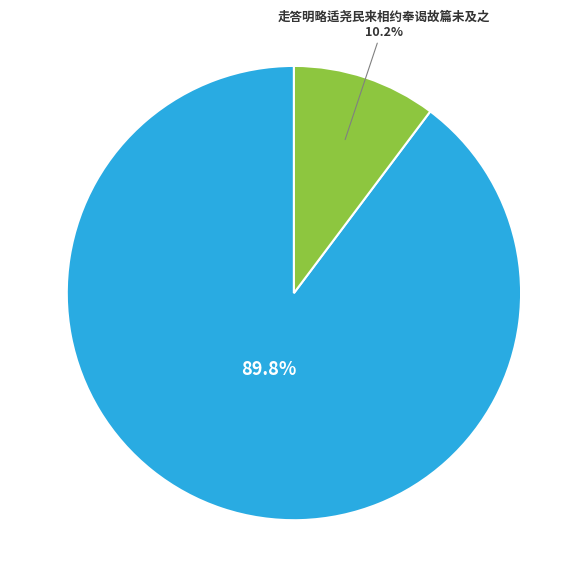

Is there a majority slice in this chart?

Yes